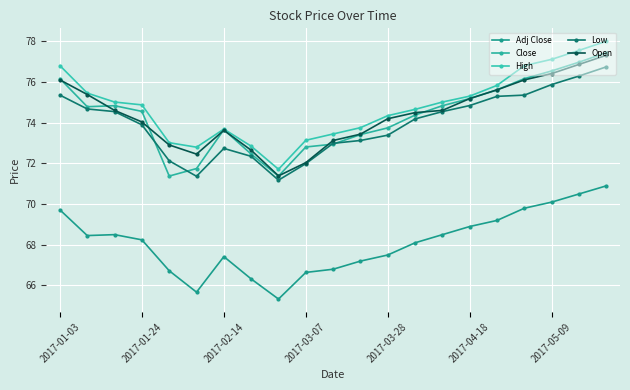

What is the average value of the Close series?

74.3